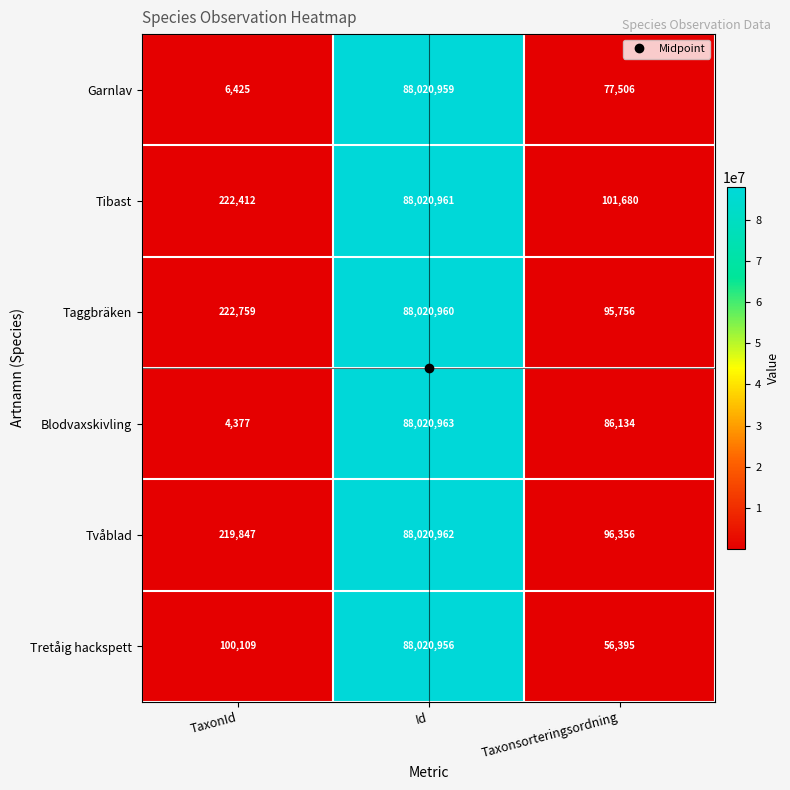

True or false: Tibast has a value of 151724 at Taxonsorteringsordning.

False